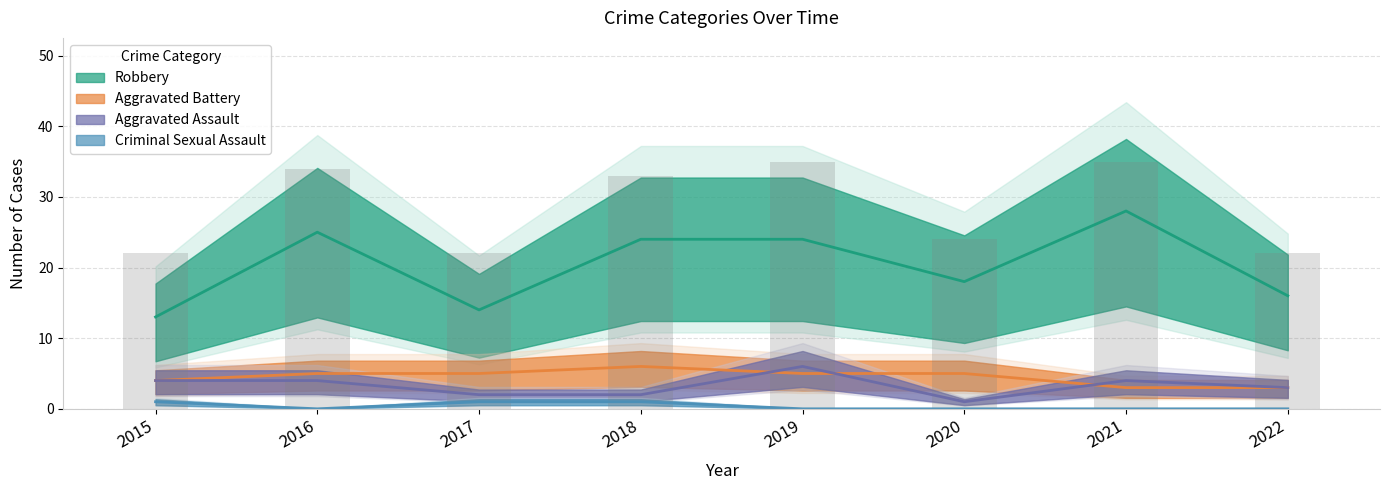

How many values in the Aggravated Assault series exceed 4?

1